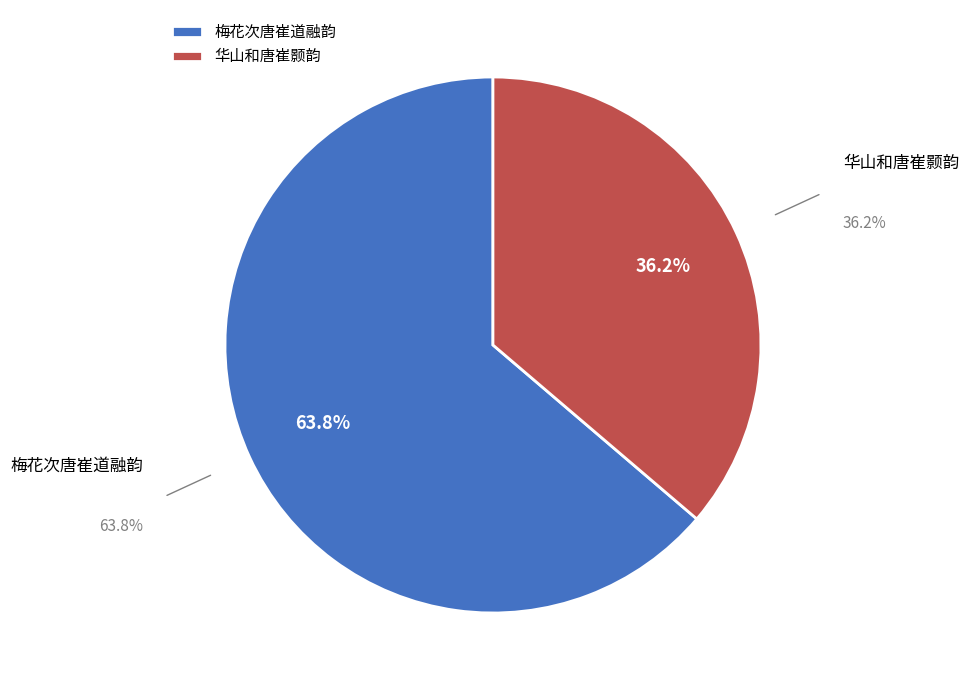

Does any single category account for the majority?

Yes